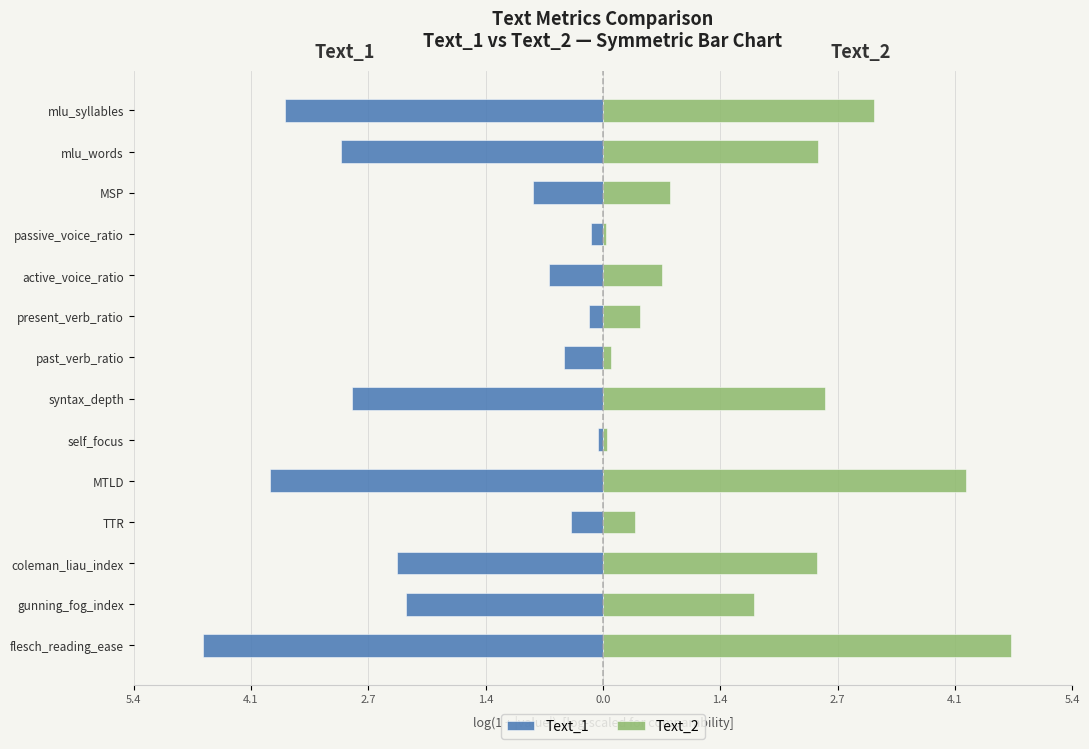

True or false: Text_2 has a value of 0.8 at MSP.

True